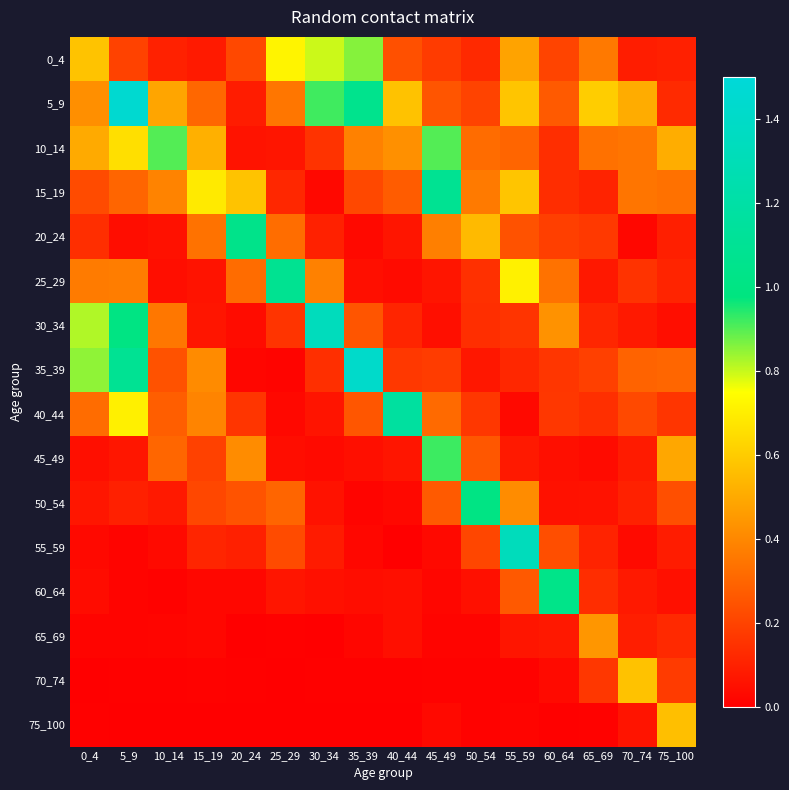

How many categories are shown in the chart?

16